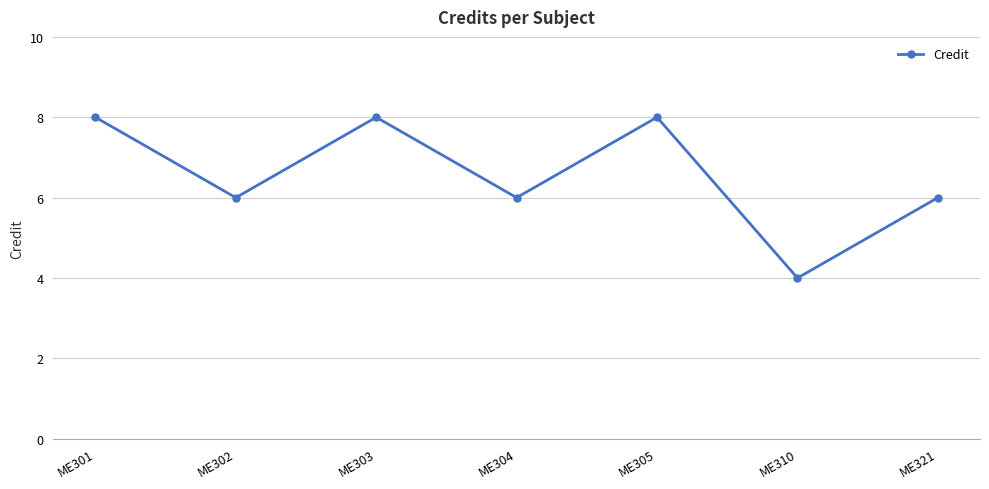

True or false: there are more than 2 points higher than both neighbors.

False